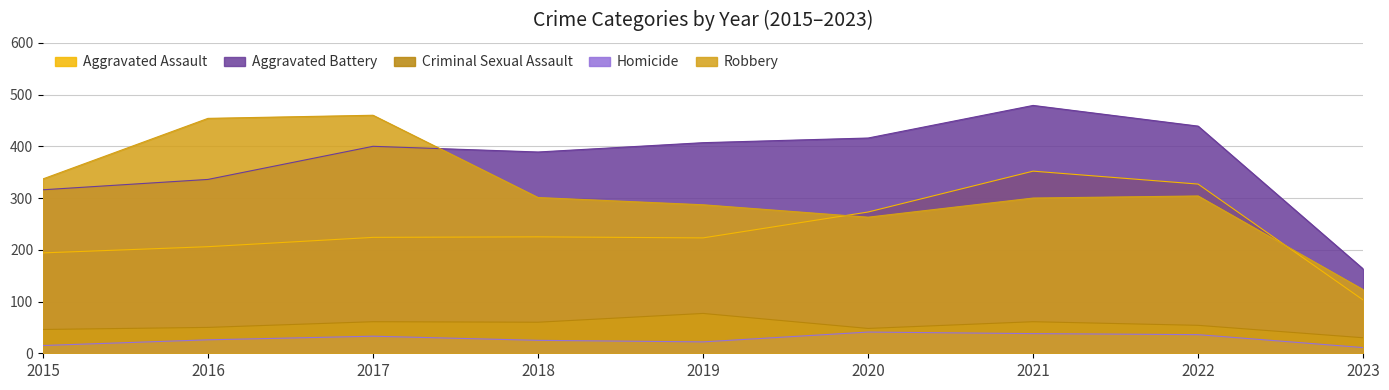

True or false: Aggravated Battery has a value of 400 at 2017.

True